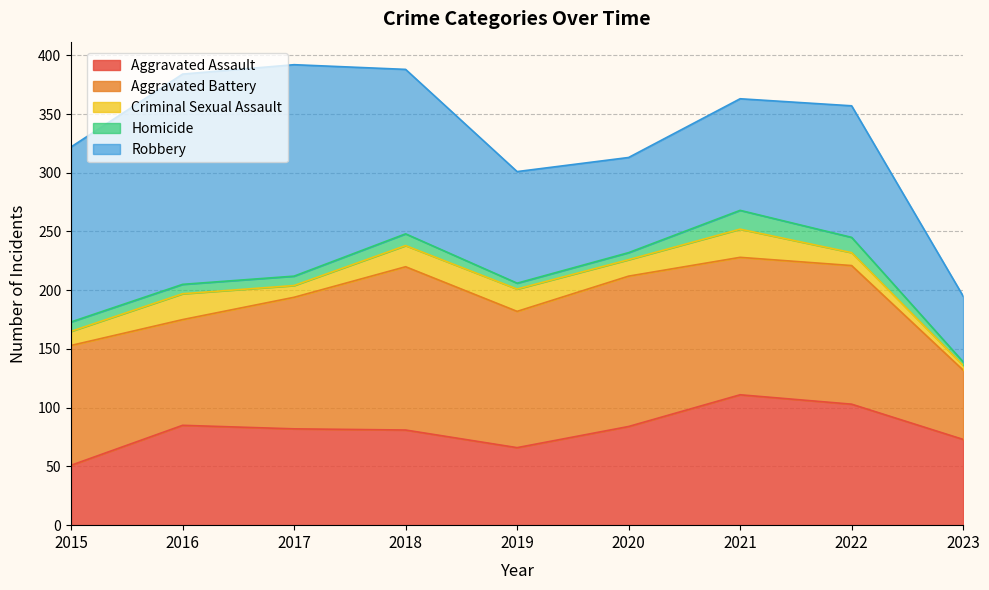

At which label is Criminal Sexual Assault closest to 14?

2020